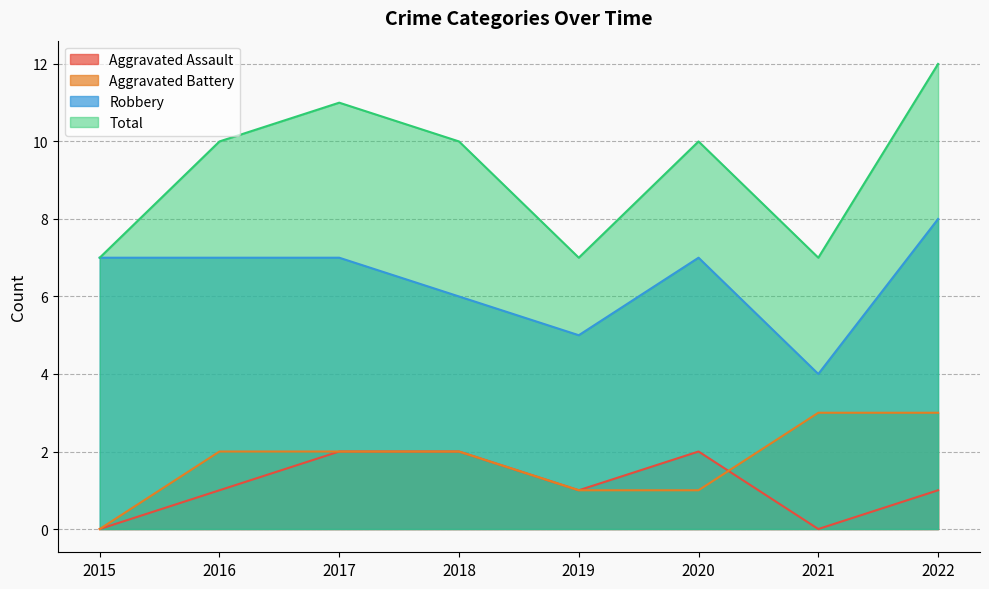

The value of Total at 2019 is 11. True or false?

False